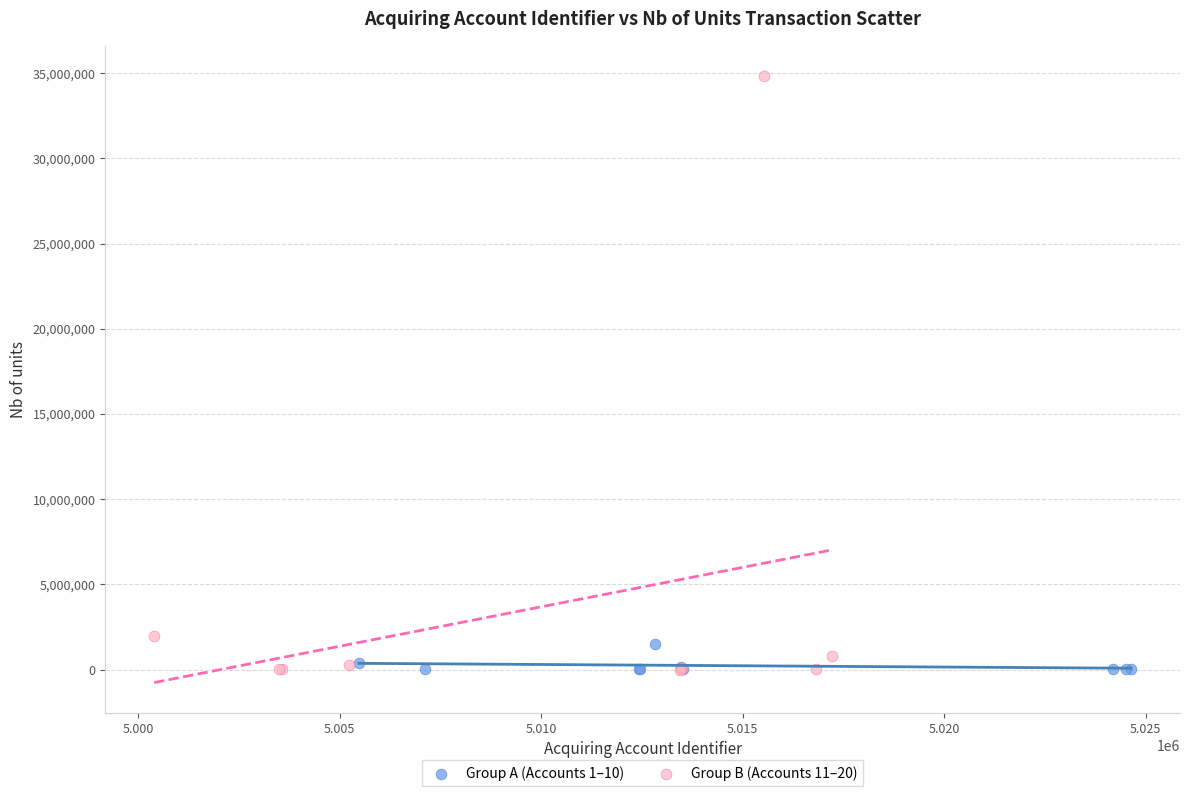

Which series has the widest spread of Y values?

Group B (Accounts 11–20)